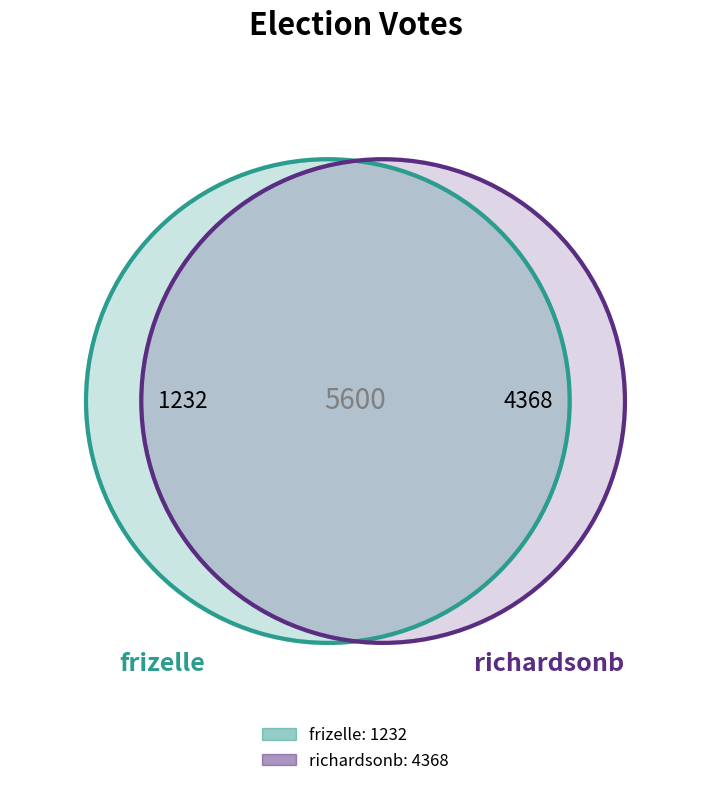

What is the smallest slice in the pie chart?

frizelle